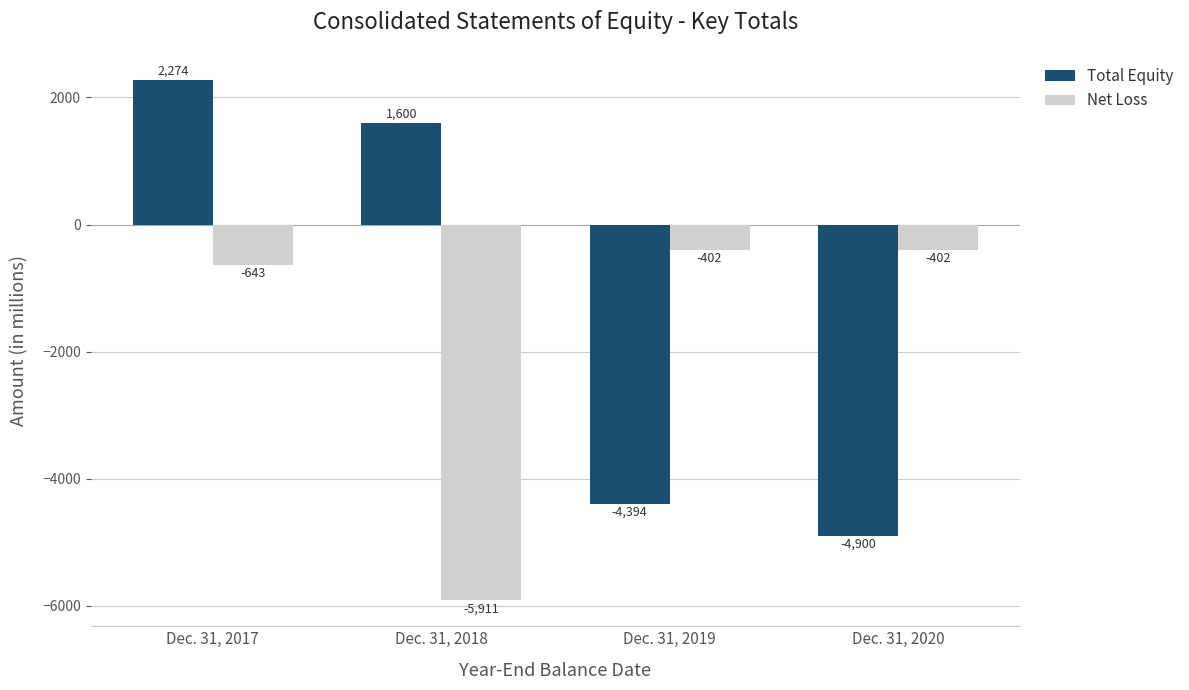

How many positive values does the Total Equity series have?

2